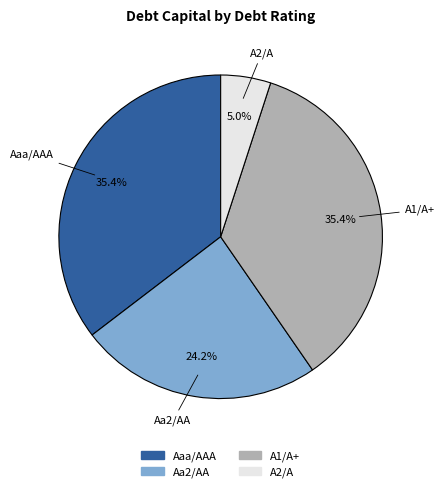

Does Aaa/AAA account for over 50% of the chart?

No